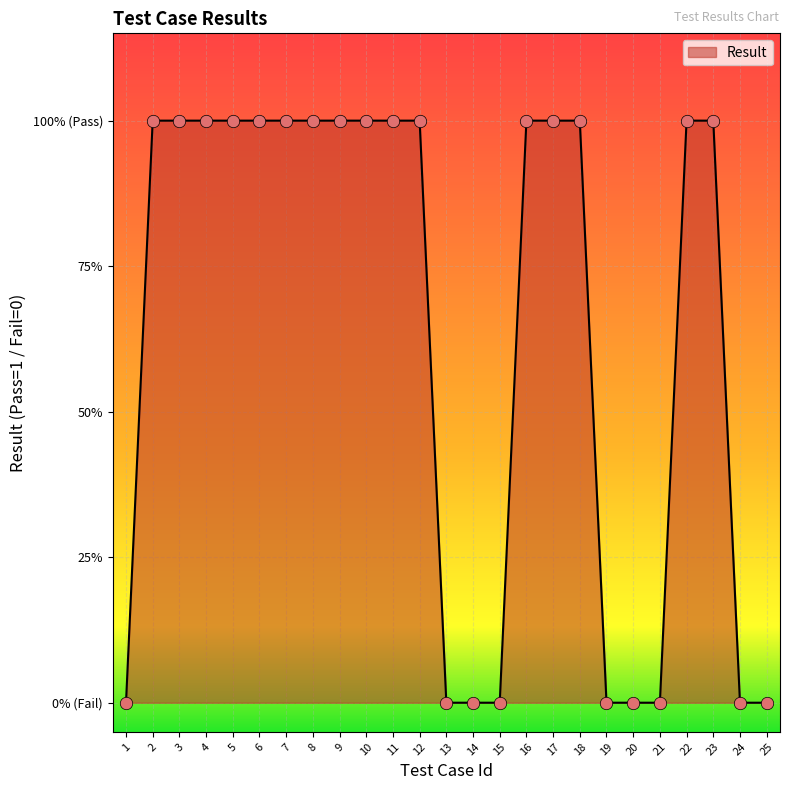

Between 19 and 7, which is larger?

7